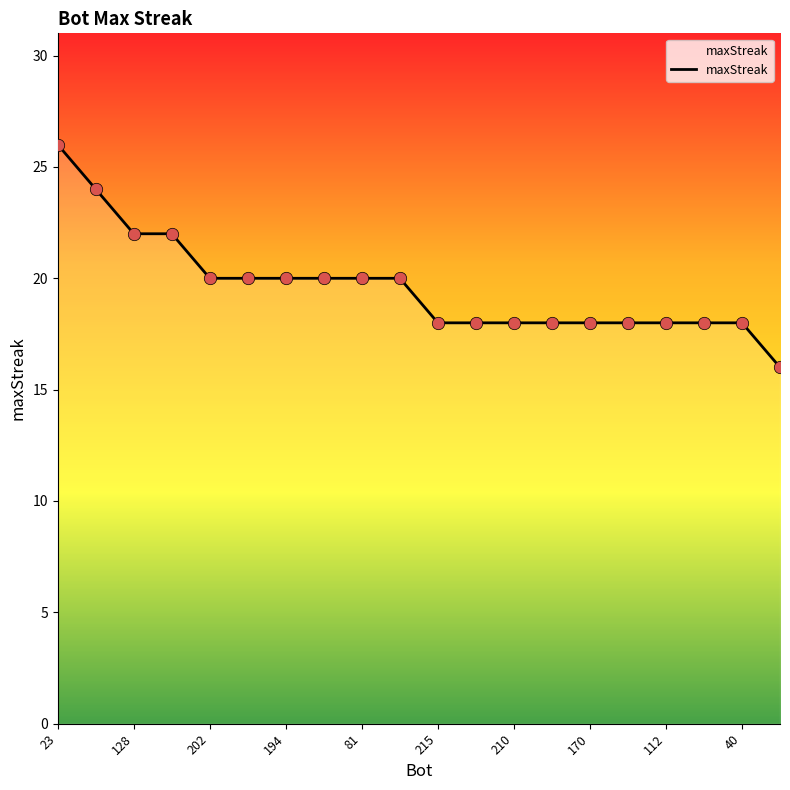

What is the smallest value displayed?

16